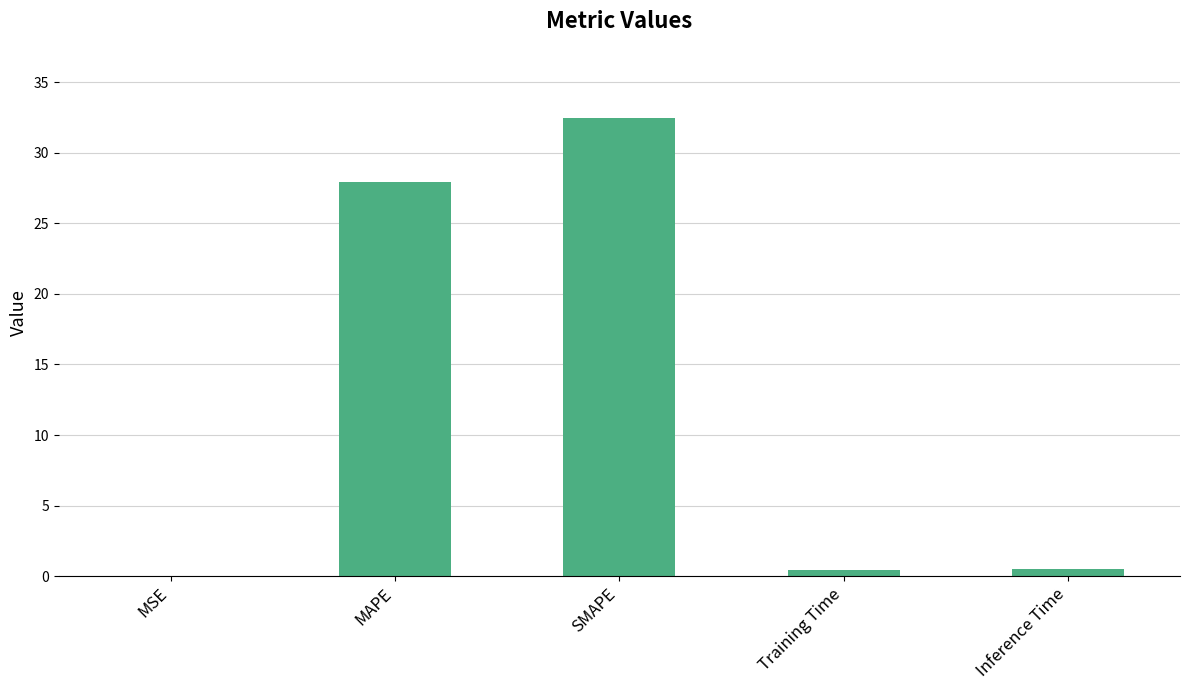

Does the chart contain stacked bars?

No